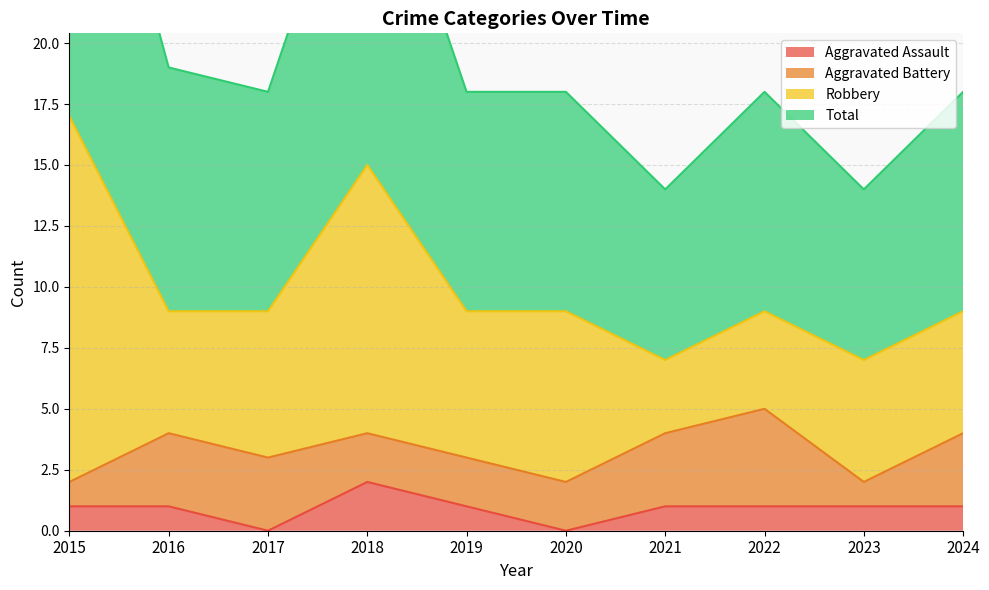

True or false: Aggravated Assault has more than 2 interior local peaks.

False